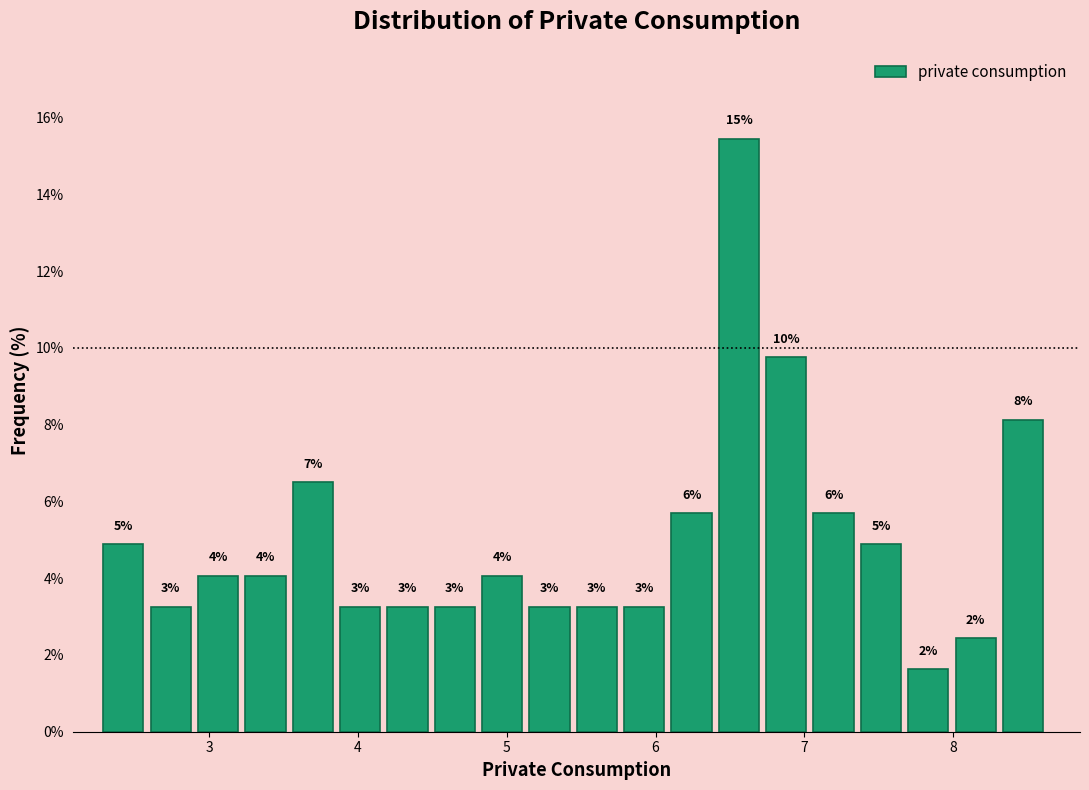

Around what value on the x-axis is the tallest bar? Give the approximate position of its centre, as read against the axis.

6.6